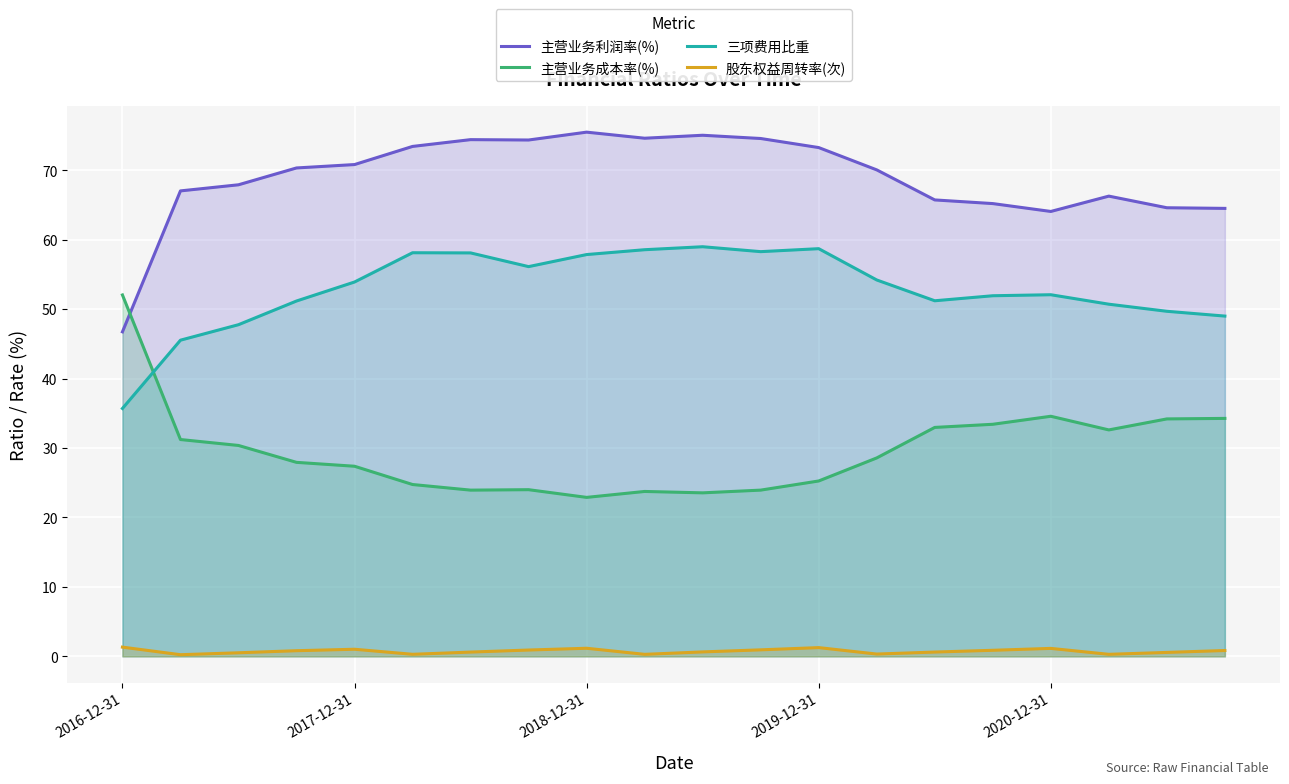

Is the value of 主营业务利润率(%) at 9 greater than the value of 股东权益周转率(次) at 19?

Yes